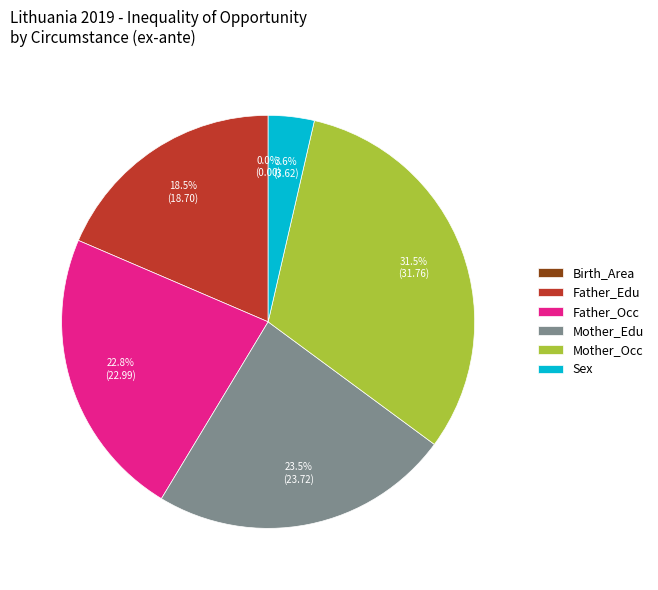

Which has a higher value, Birth_Area or Mother_Edu?

Mother_Edu